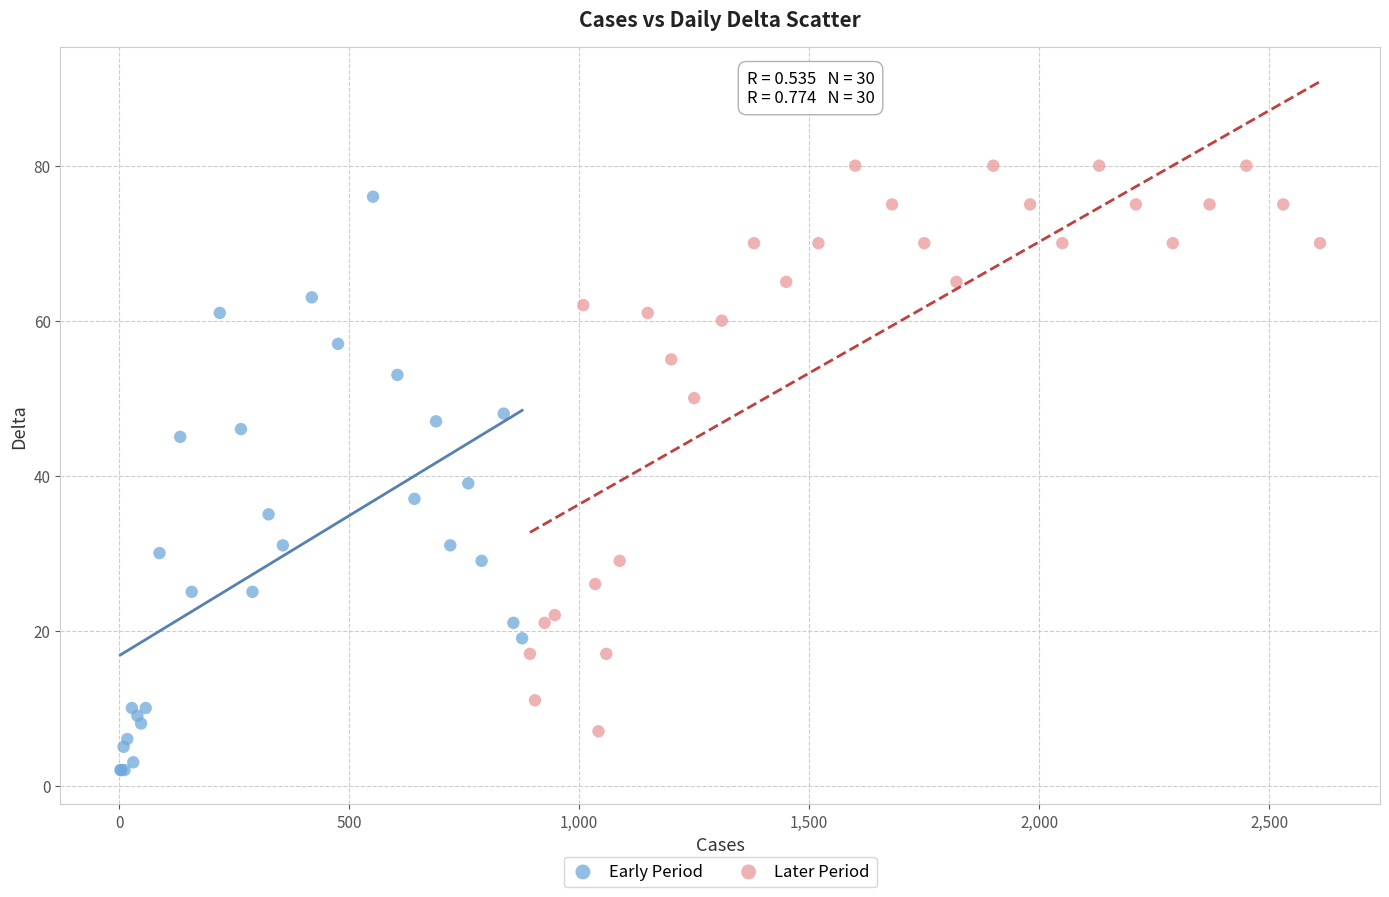

Which series contains the highest Y value?

Later Period